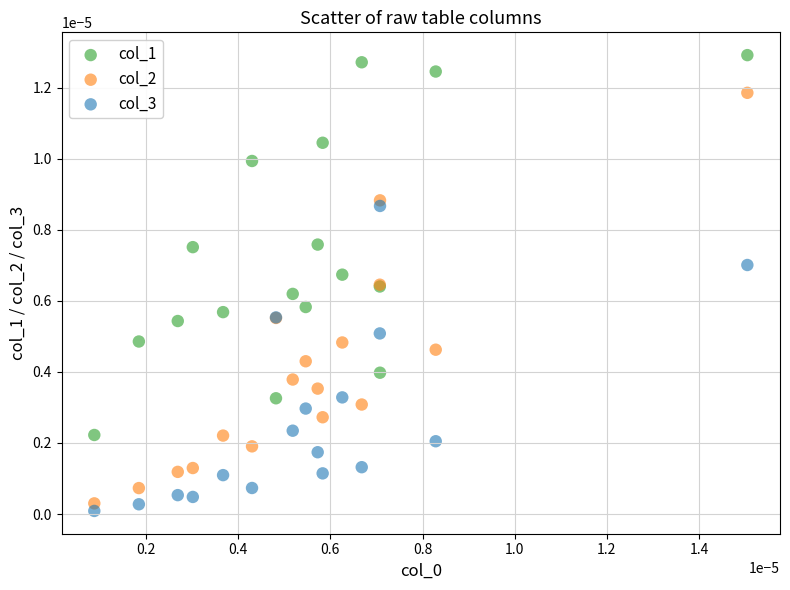

Which series contains the highest Y value?

col_1